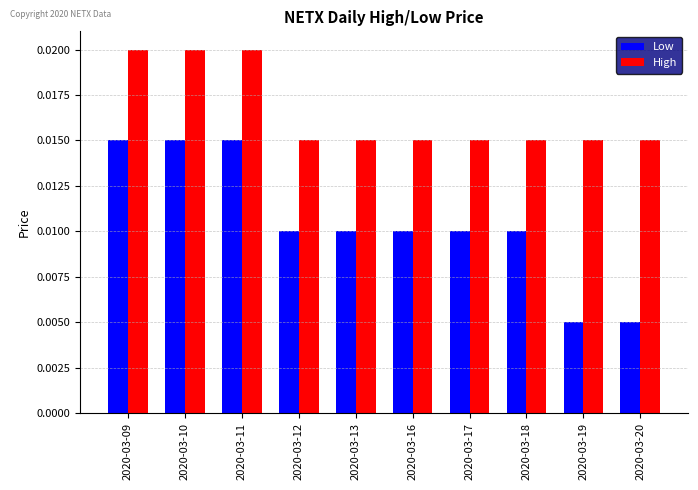

How many bars are there in each group?

2